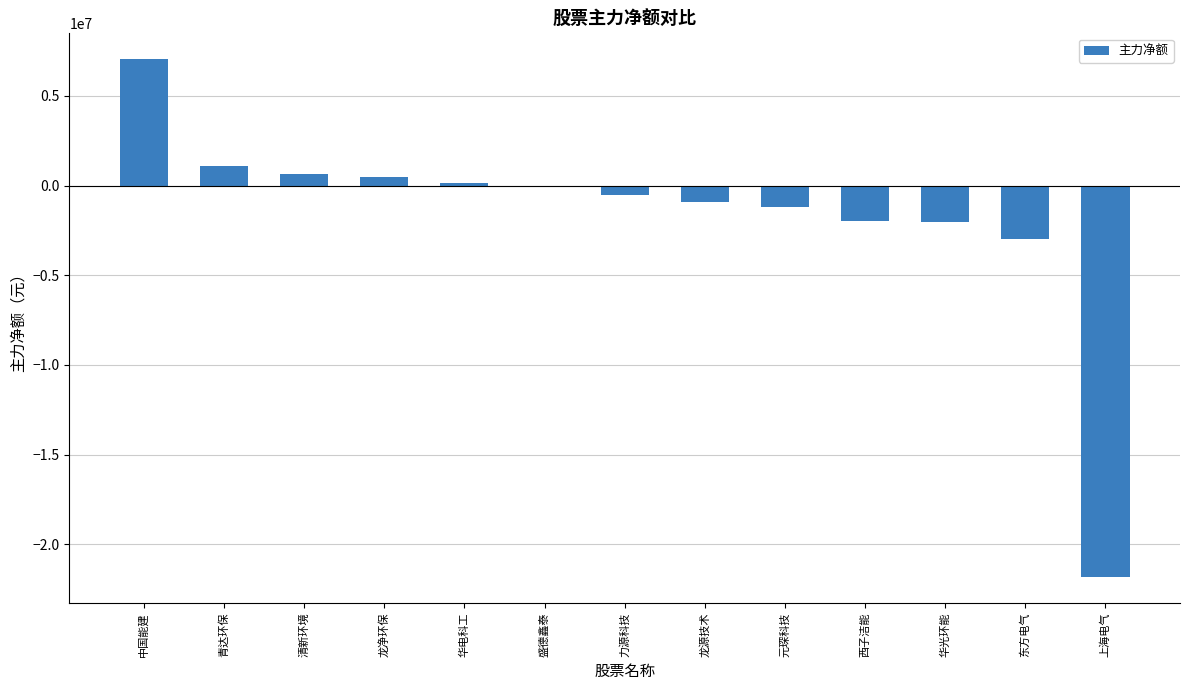

What is the maximum value shown in the chart?

7040271